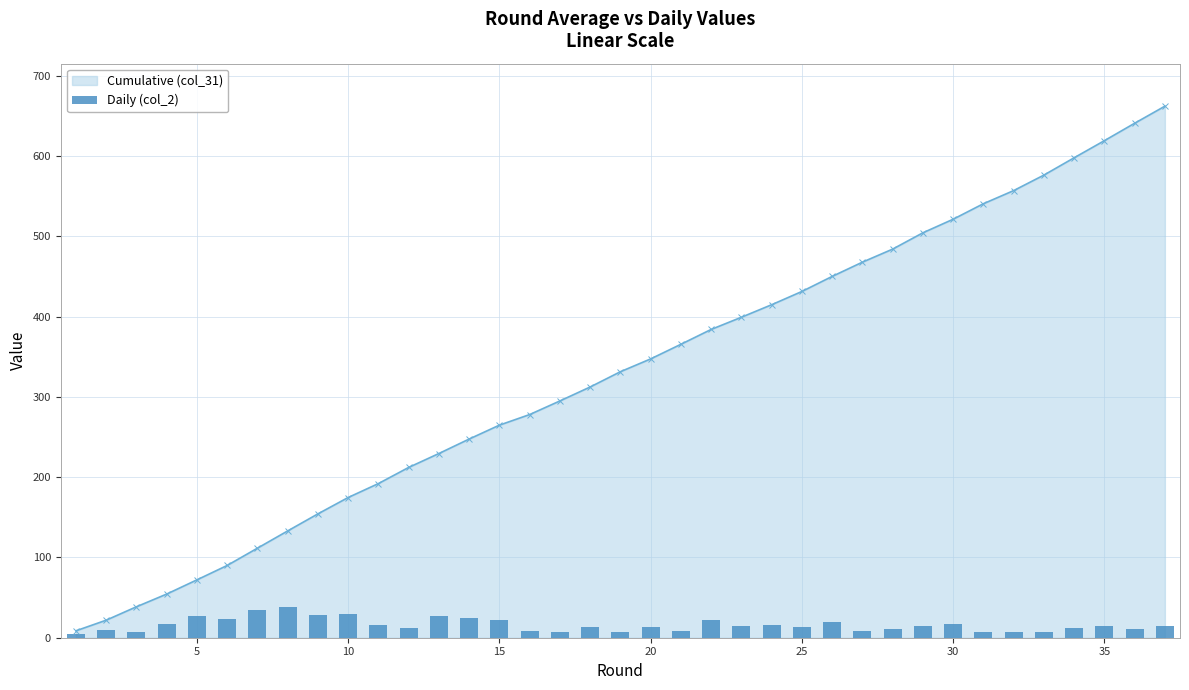

True or false: Cumulative (col_31) has more than 1 points higher than both neighbors.

False